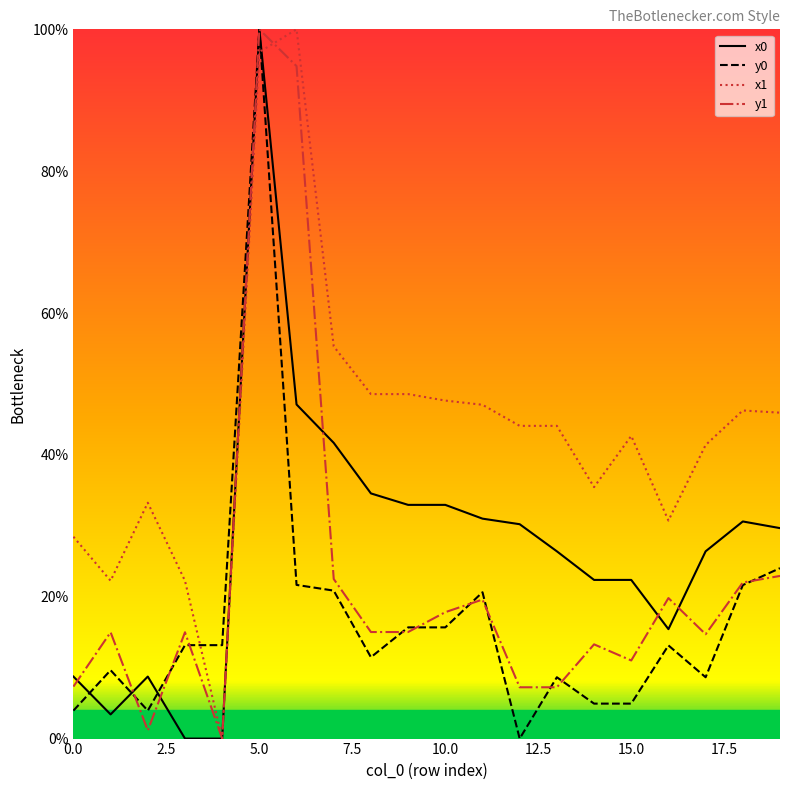

Is this an area chart (filled region under the line)?

No